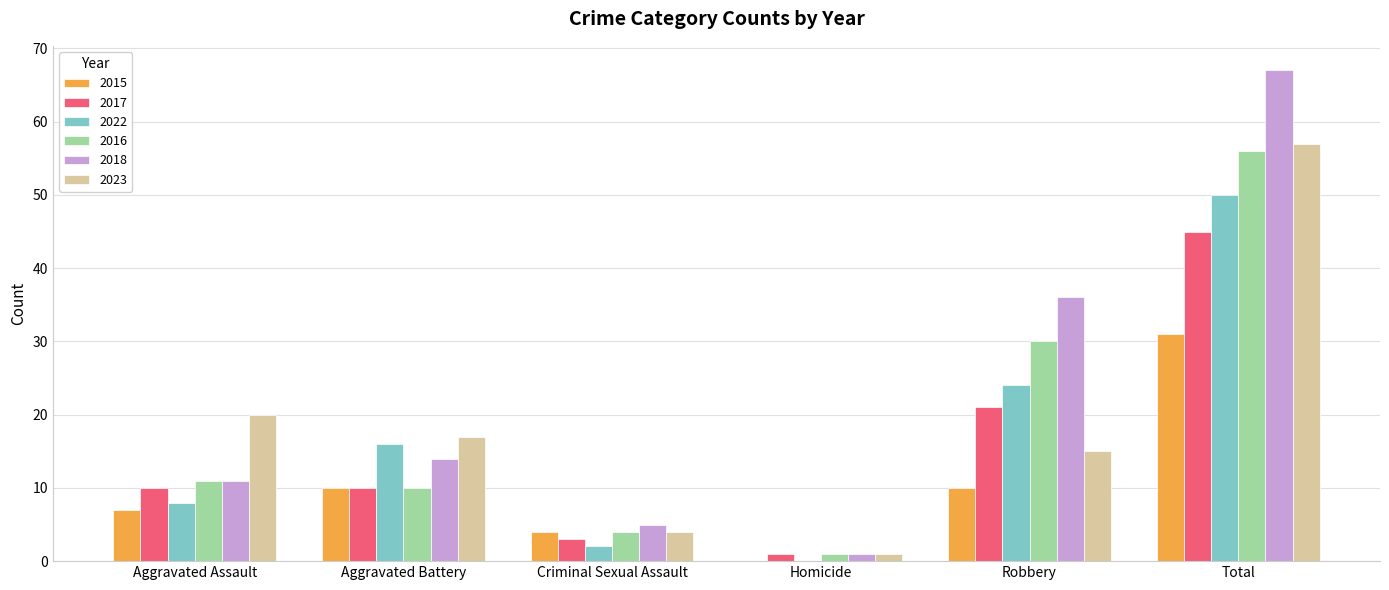

Is the value of 2023 at Criminal Sexual Assault greater than the value of 2017 at Aggravated Battery?

No